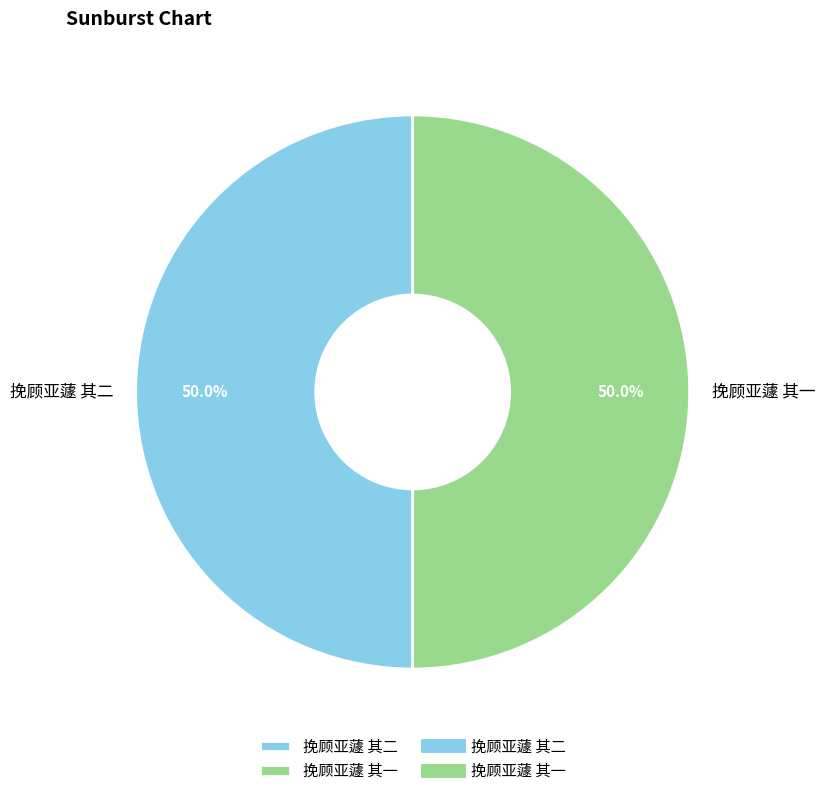

What percentage is the 挽顾亚蘧 其二 slice, to the nearest percent?

50%